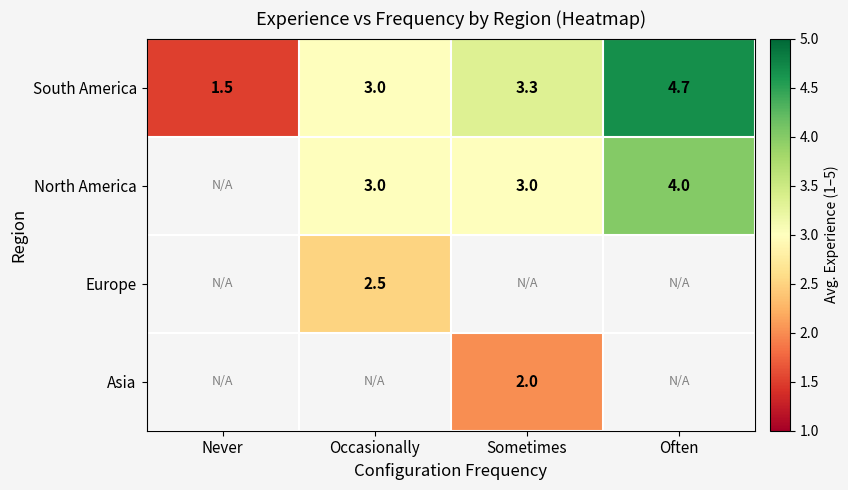

At which label is South America closest to 3?

Occasionally